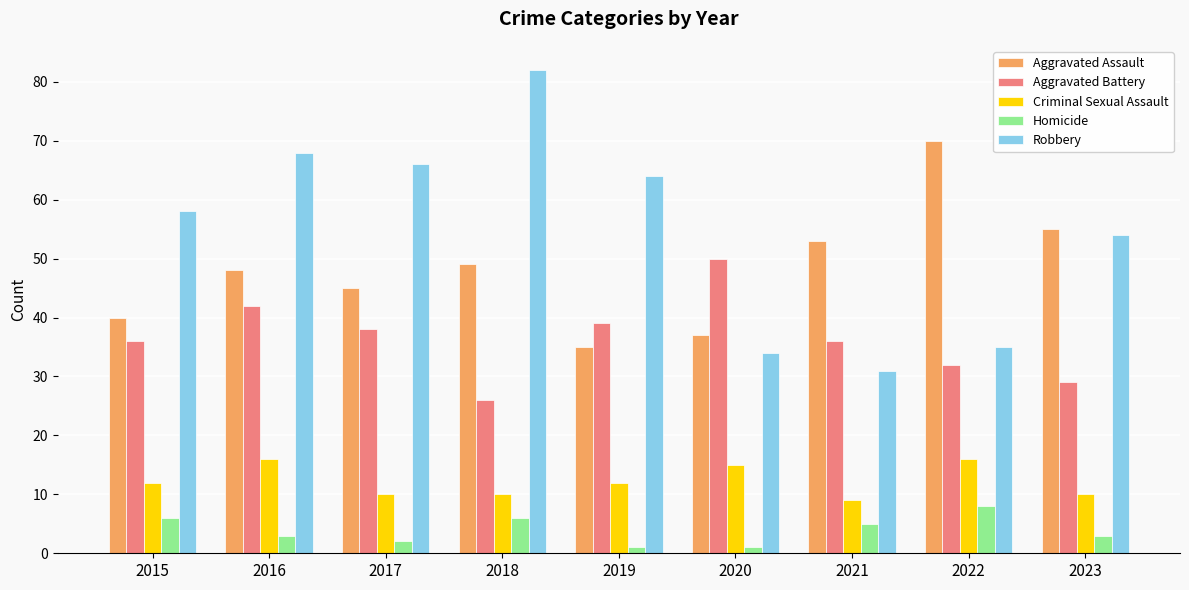

How many Criminal Sexual Assault values are between 10 and 15?

6